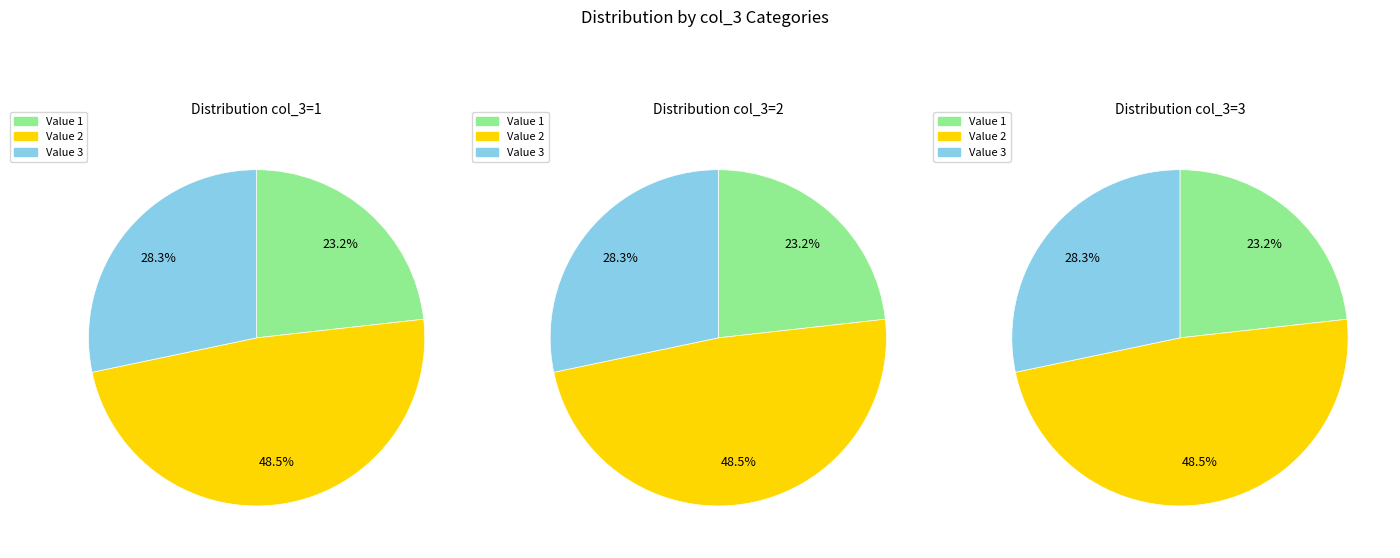

To the nearest percent, what percentage of the pie is 2?

48%